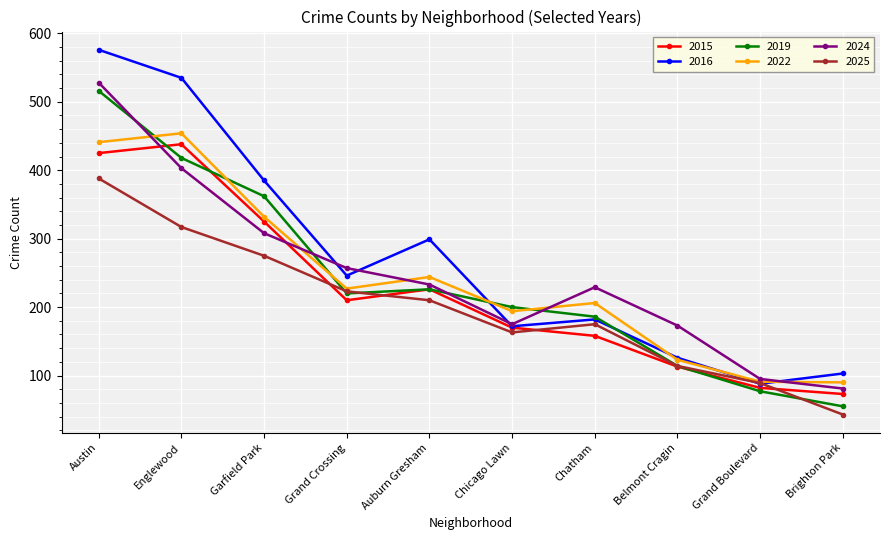

What is the value of the 2015 point at the 3rd from the left?

325